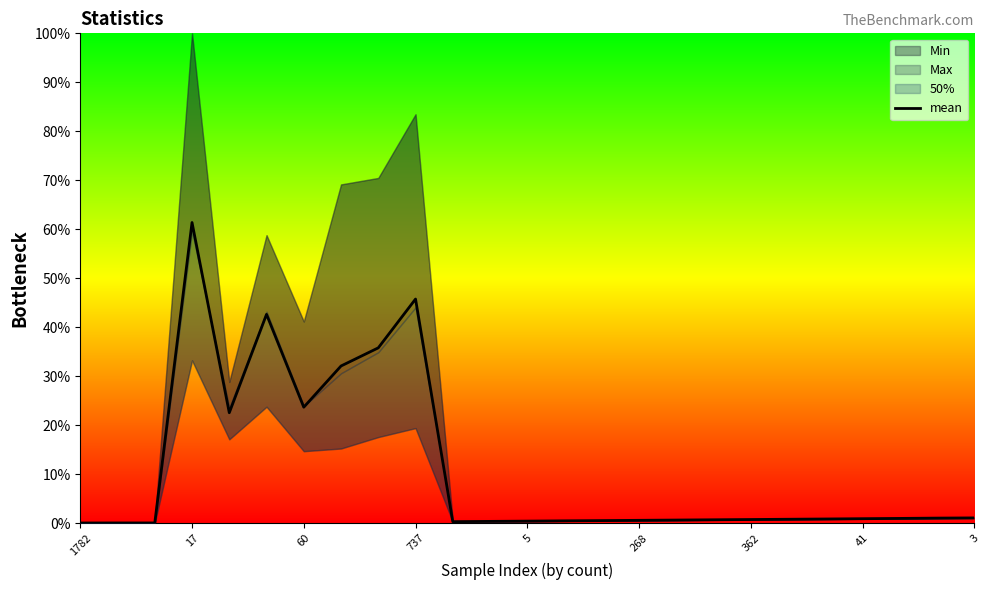

The mean series shows 39.9 at 60. True or false?

False